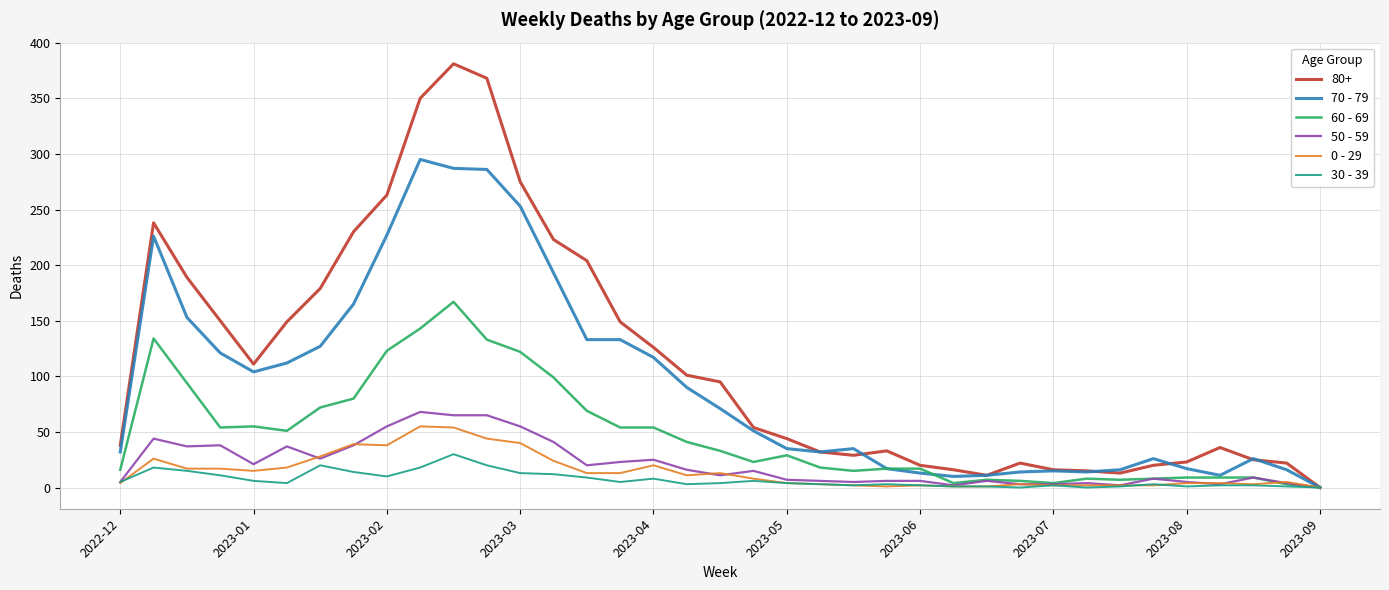

Which series has the largest range (max minus min)?

80+